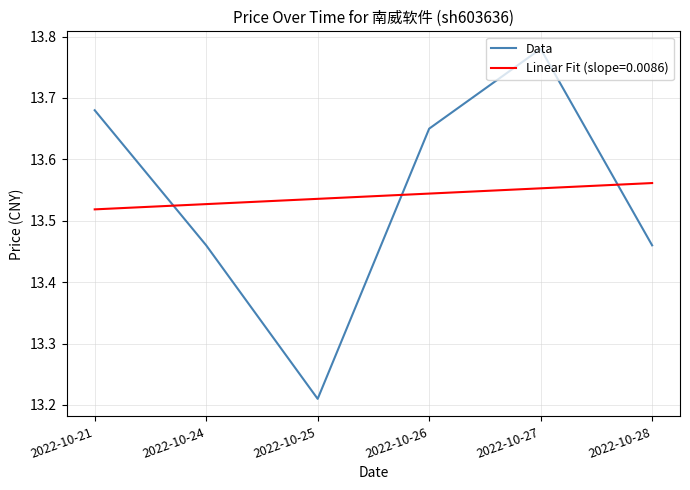

At which category does the chart reach its peak across all series?

2022-10-27